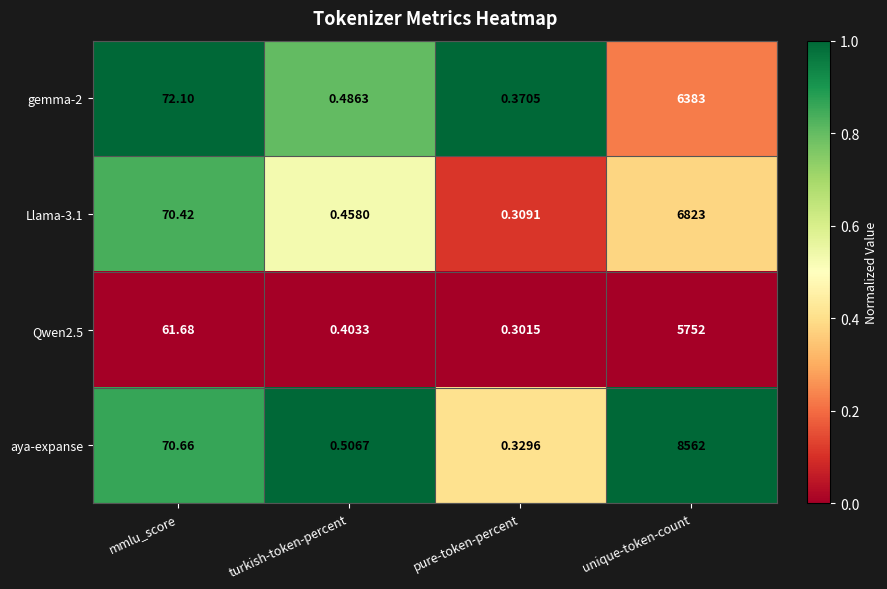

Where is Llama-3.1 nearest to the value 3411?

mmlu_score